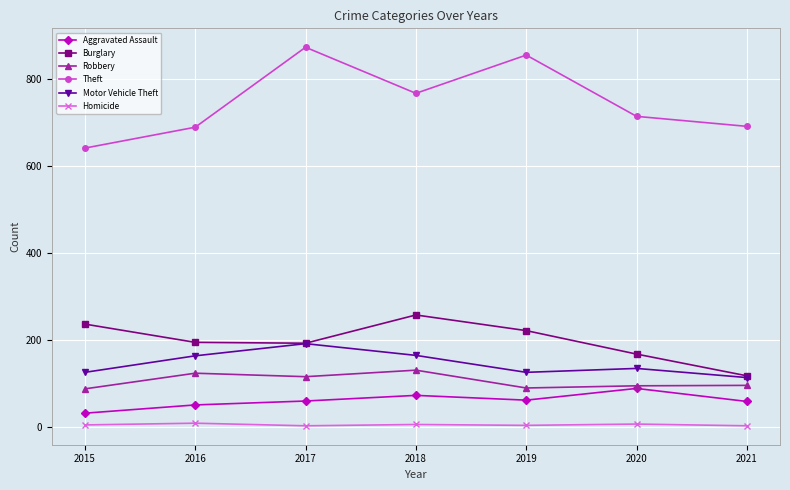

List the series in order of their peak value, lowest first.

Homicide, Aggravated Assault, Robbery, Motor Vehicle Theft, Burglary, Theft